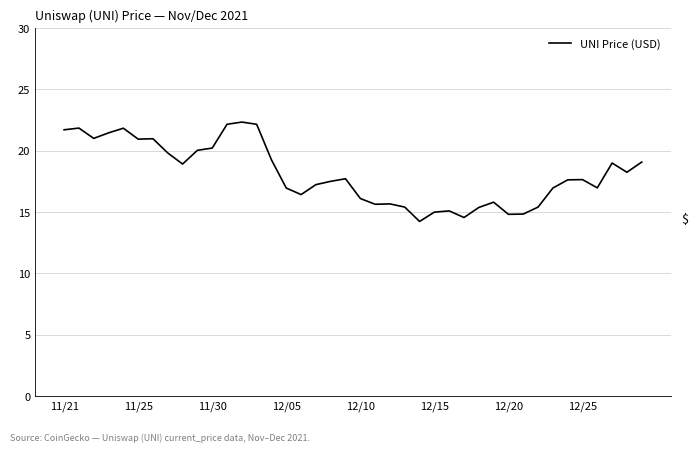

What is the greatest value displayed?

22.3